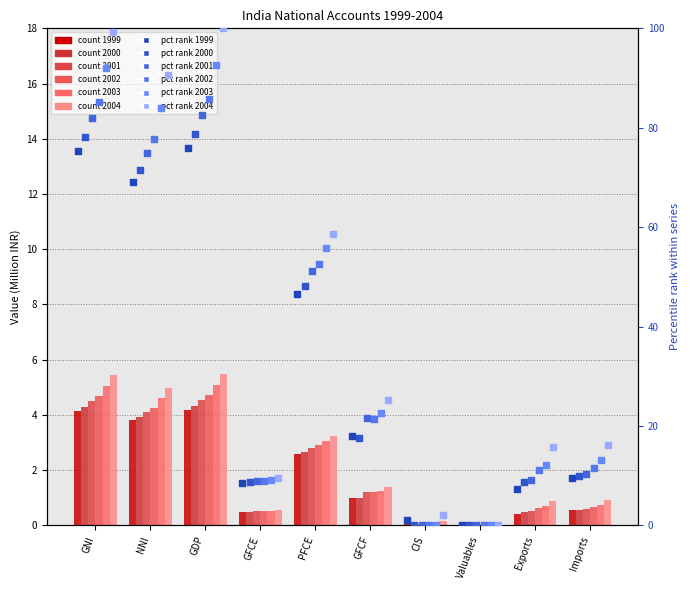

At which category is the sum across all series the highest?

GDP